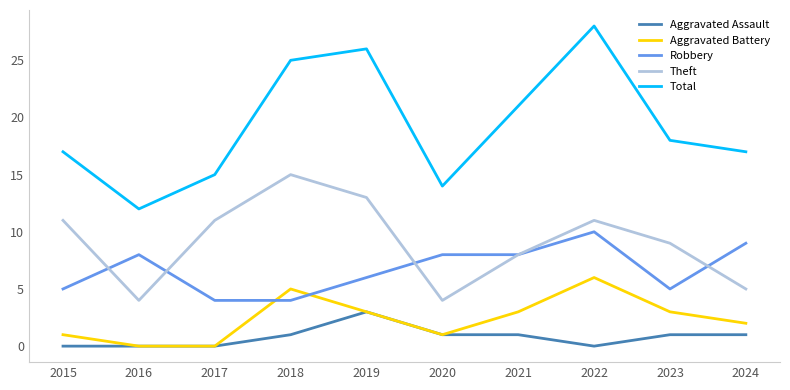

At which category does Aggravated Battery reach its first local peak?

2018